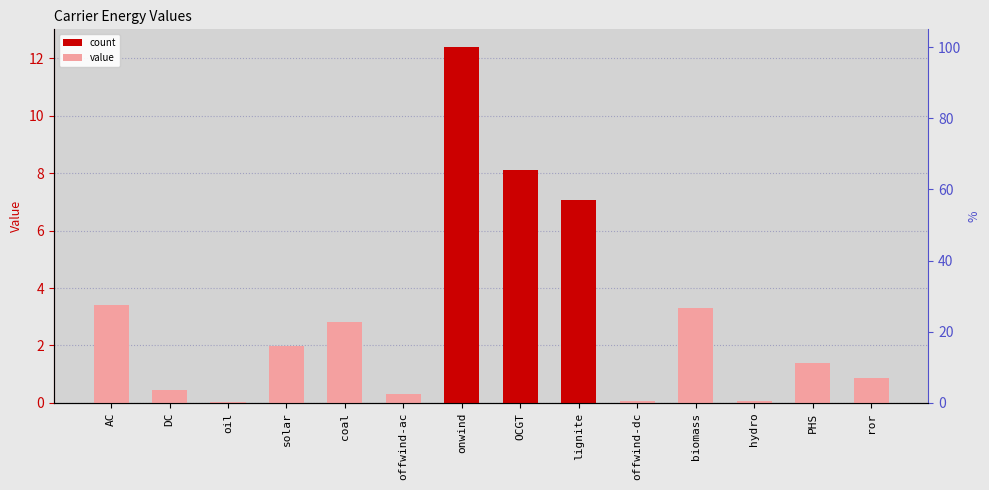

Is it true that the value at coal is 2.8?

True